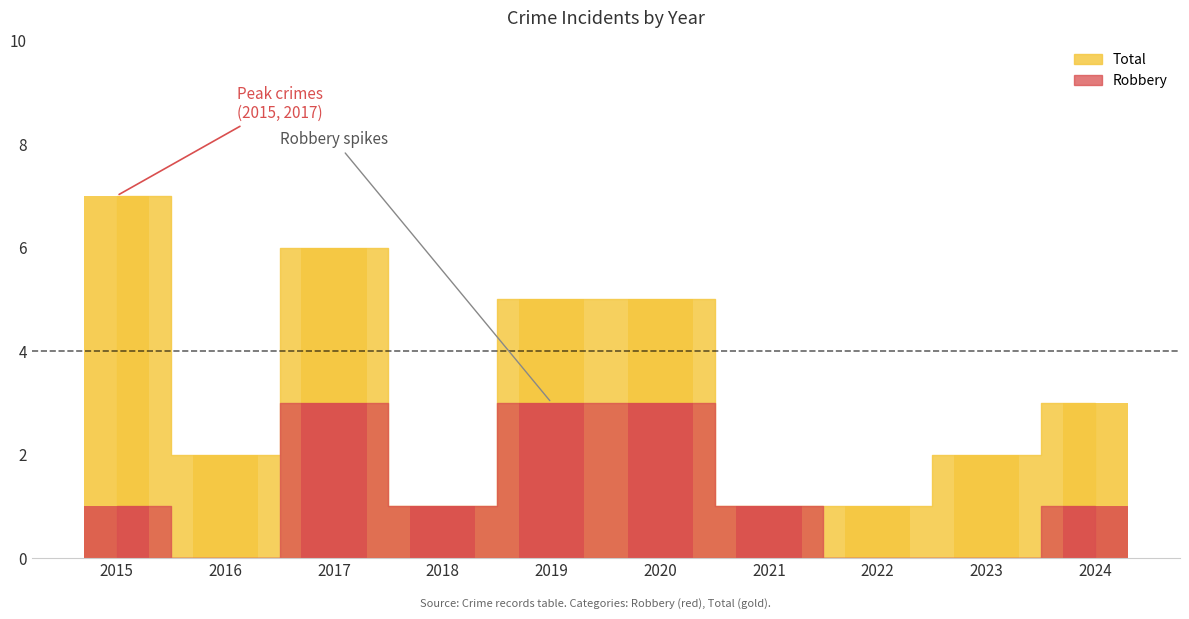

Rank the series at 2024 from highest to lowest value.

Total, Robbery